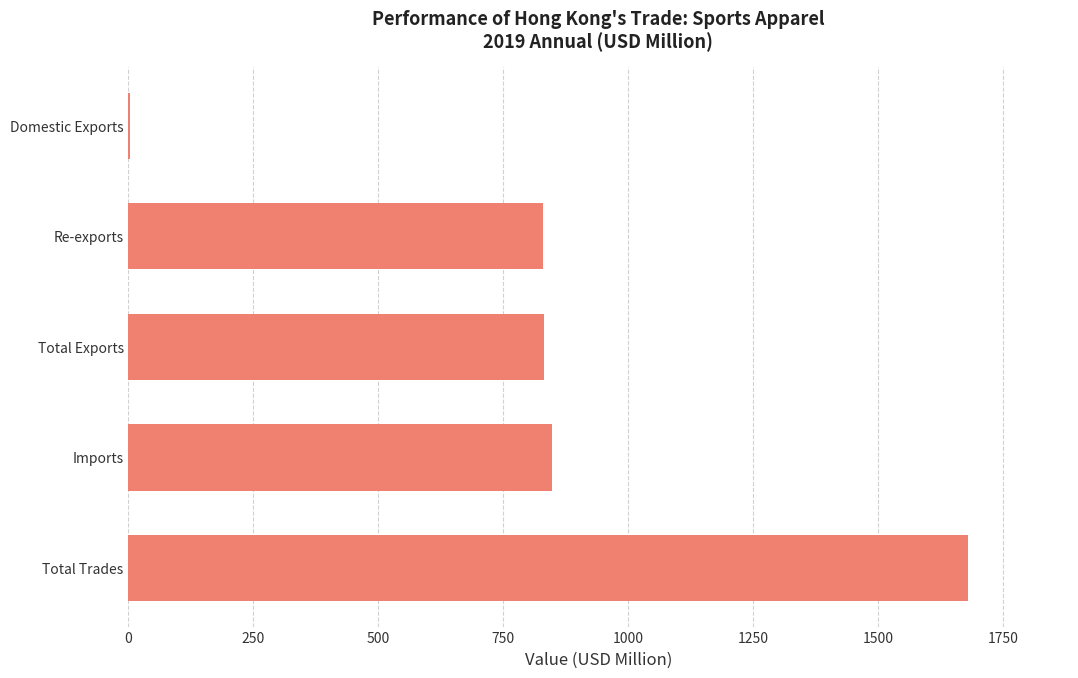

Approximately how many times larger is the value at Total Trades compared to Total Exports?

2.0